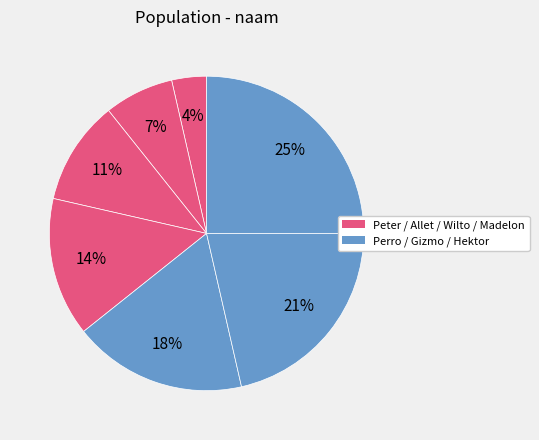

How many segments does this pie chart have?

7